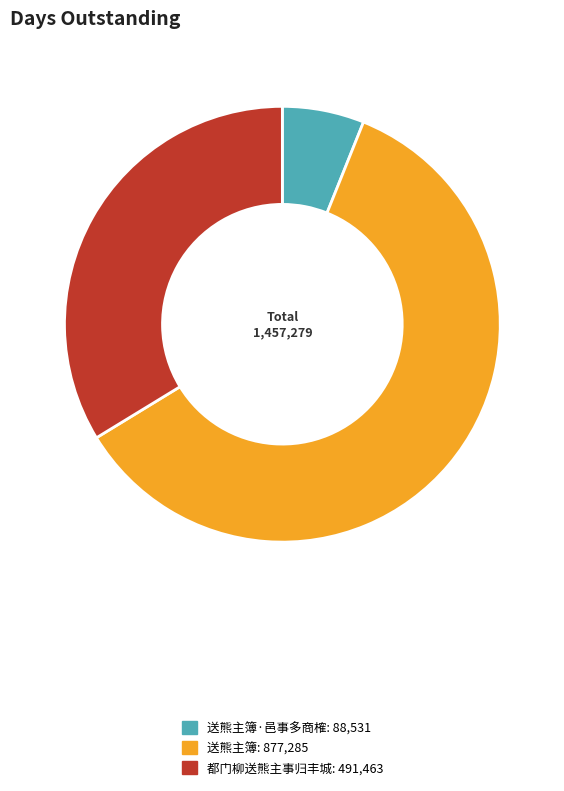

Does any single category account for the majority?

Yes